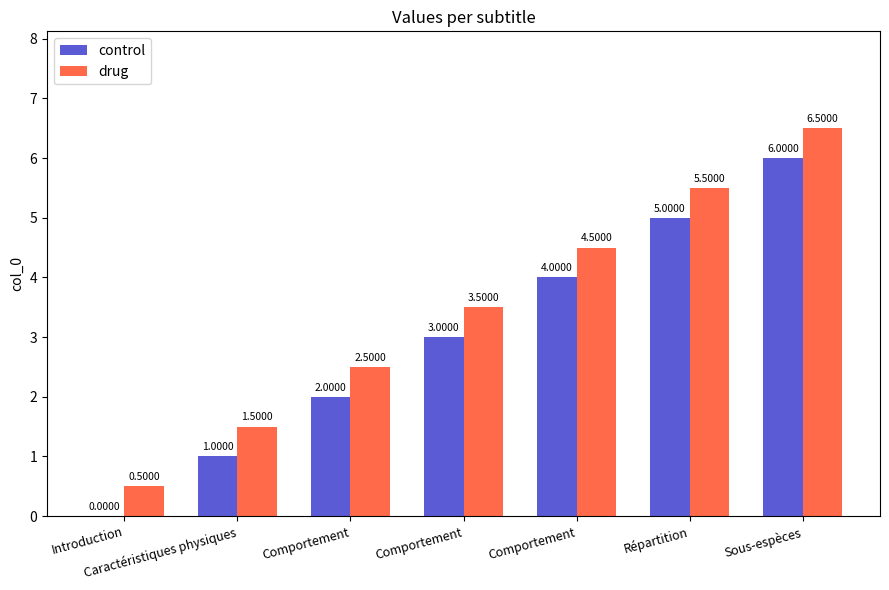

What is the difference between the maximum and minimum values in the control series?

6.0